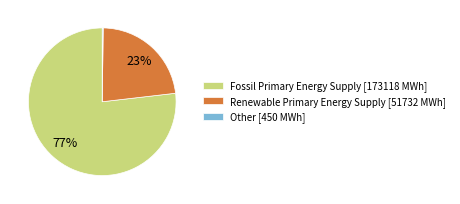

Approximately how many times larger is the value at Fossil Primary Energy Supply [173118 MWh] compared to Renewable Primary Energy Supply [51732 MWh]?

3.3